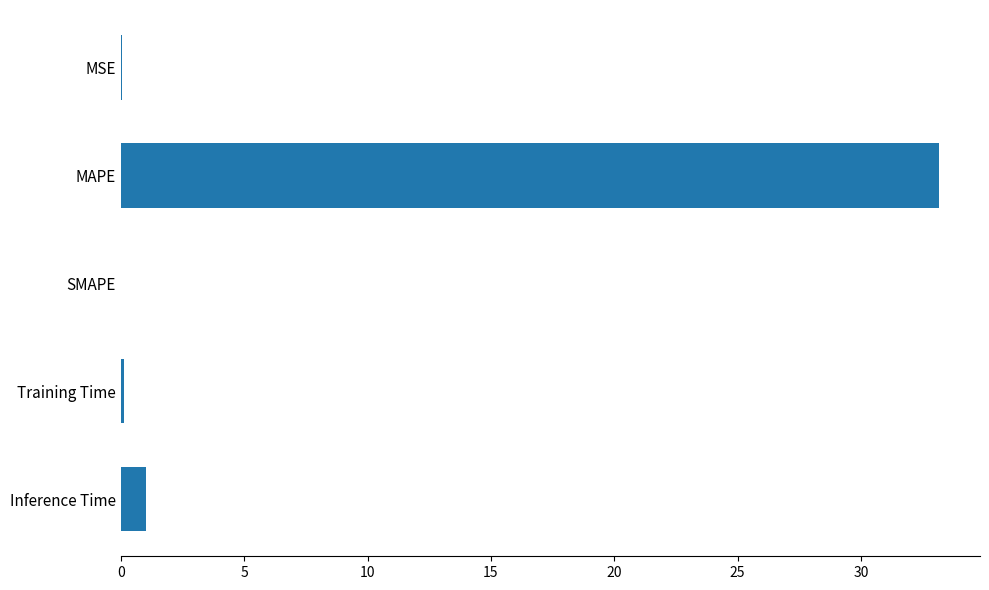

The value at SMAPE is 0.0. True or false?

True